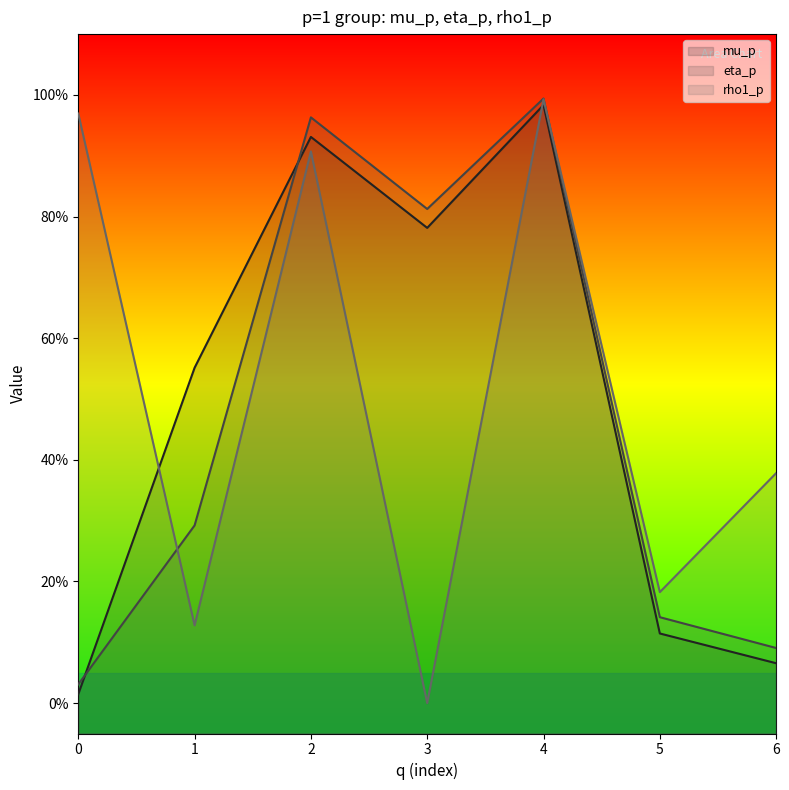

Is the value of rho1_p at 6 greater than the value of eta_p at 1?

Yes